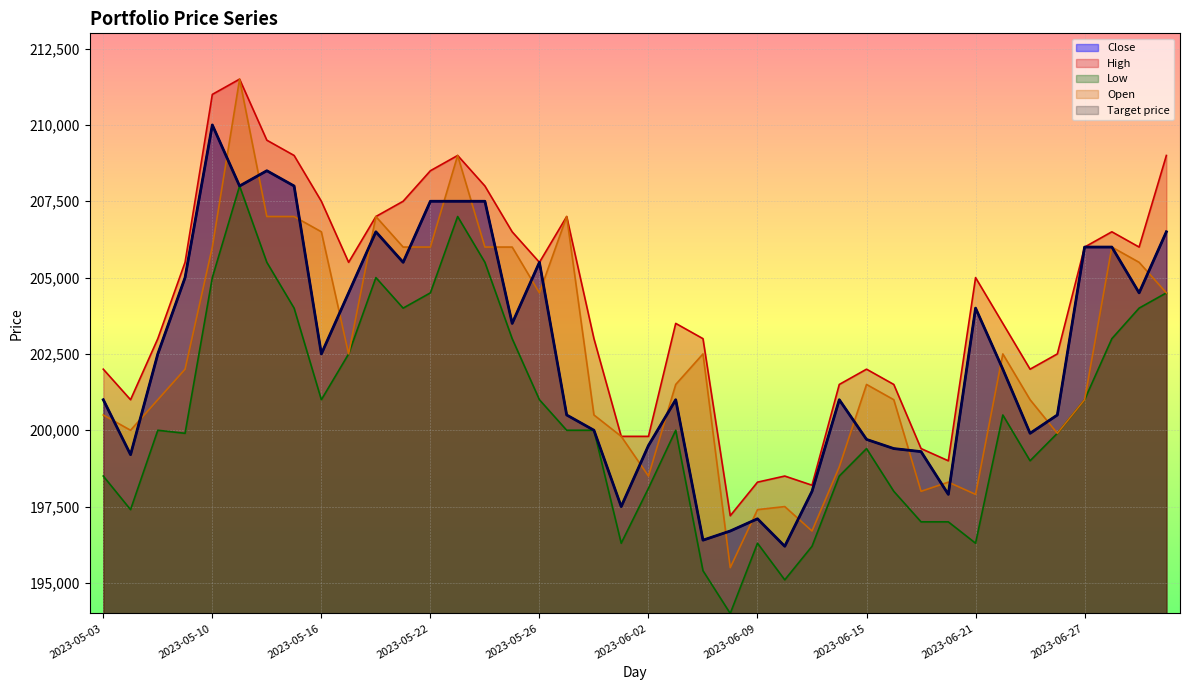

Is the value of Low at 2023-06-28 greater than the value of Open at 2023-06-19?

Yes